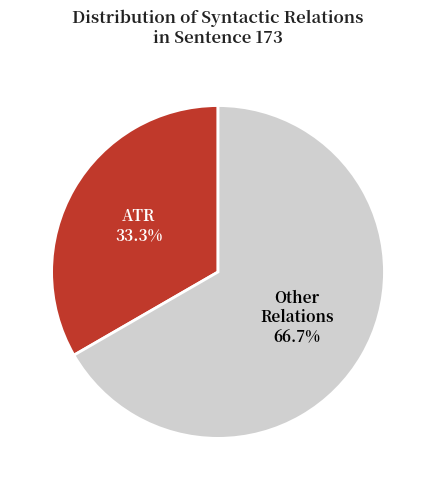

Is there a majority slice in this chart?

Yes